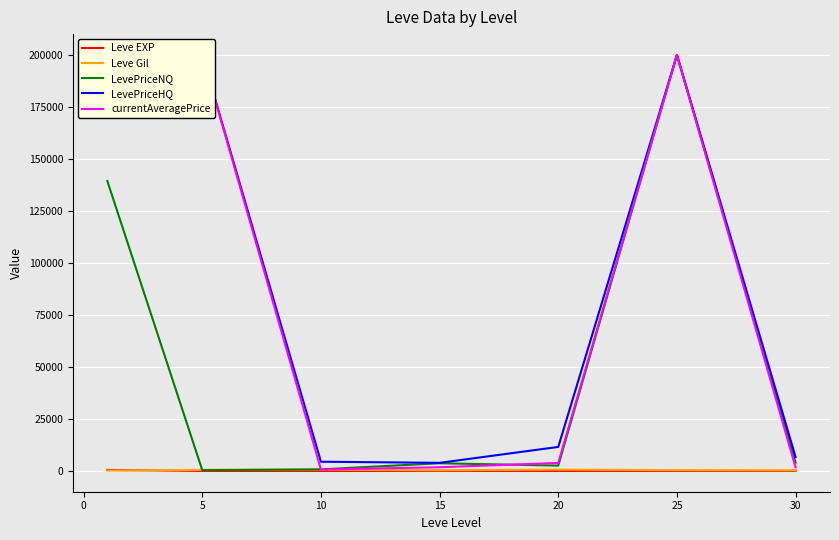

The LevePriceNQ series shows 1455.7 at 25. True or false?

False